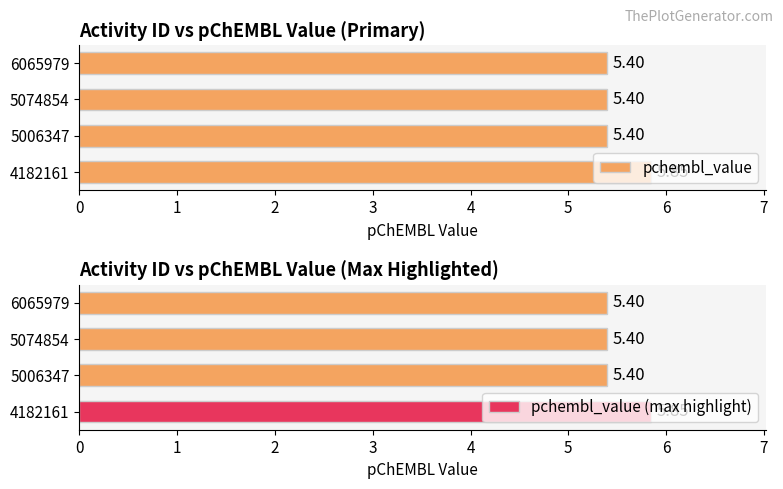

The value of pchembl_value at 5006347 is 5.4. True or false?

True